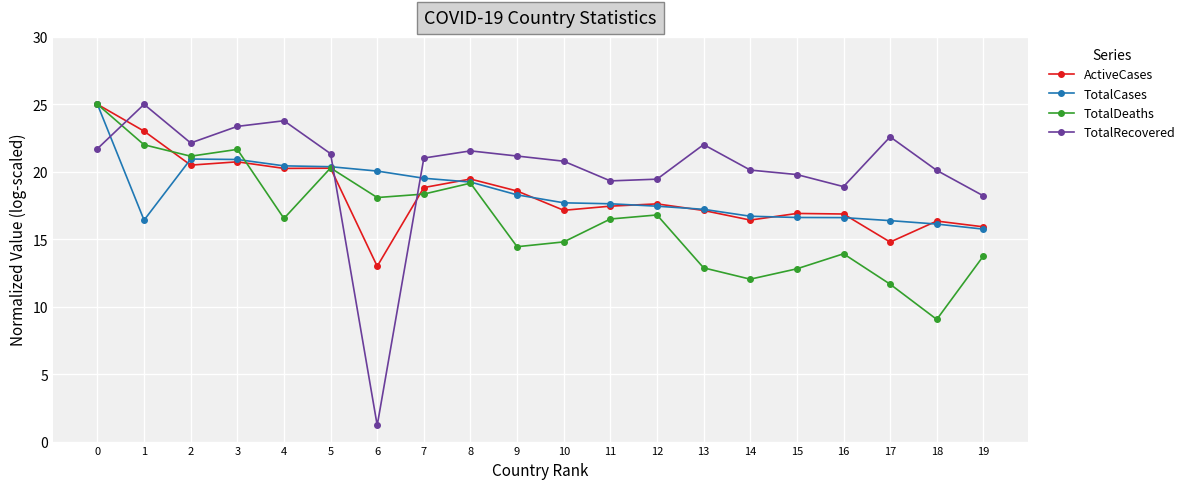

True or false: TotalCases and TotalDeaths intersect in this chart.

True